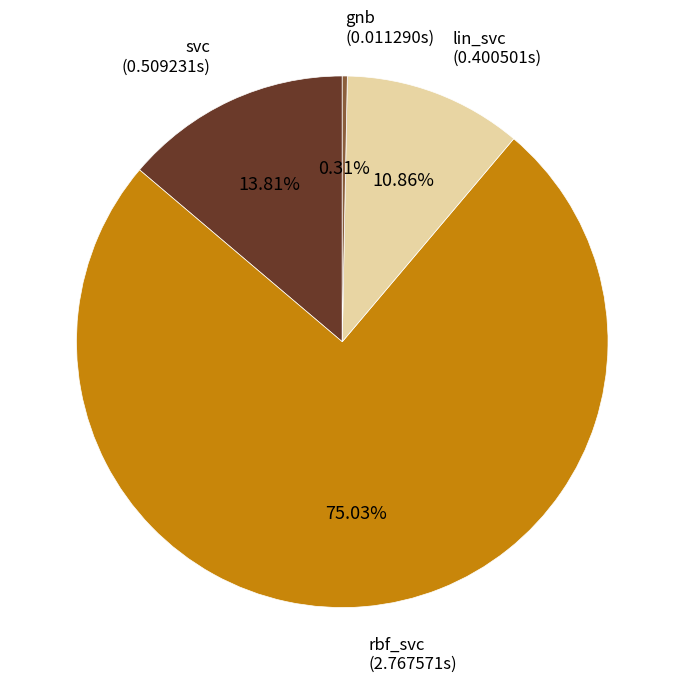

Does any single category account for the majority?

Yes